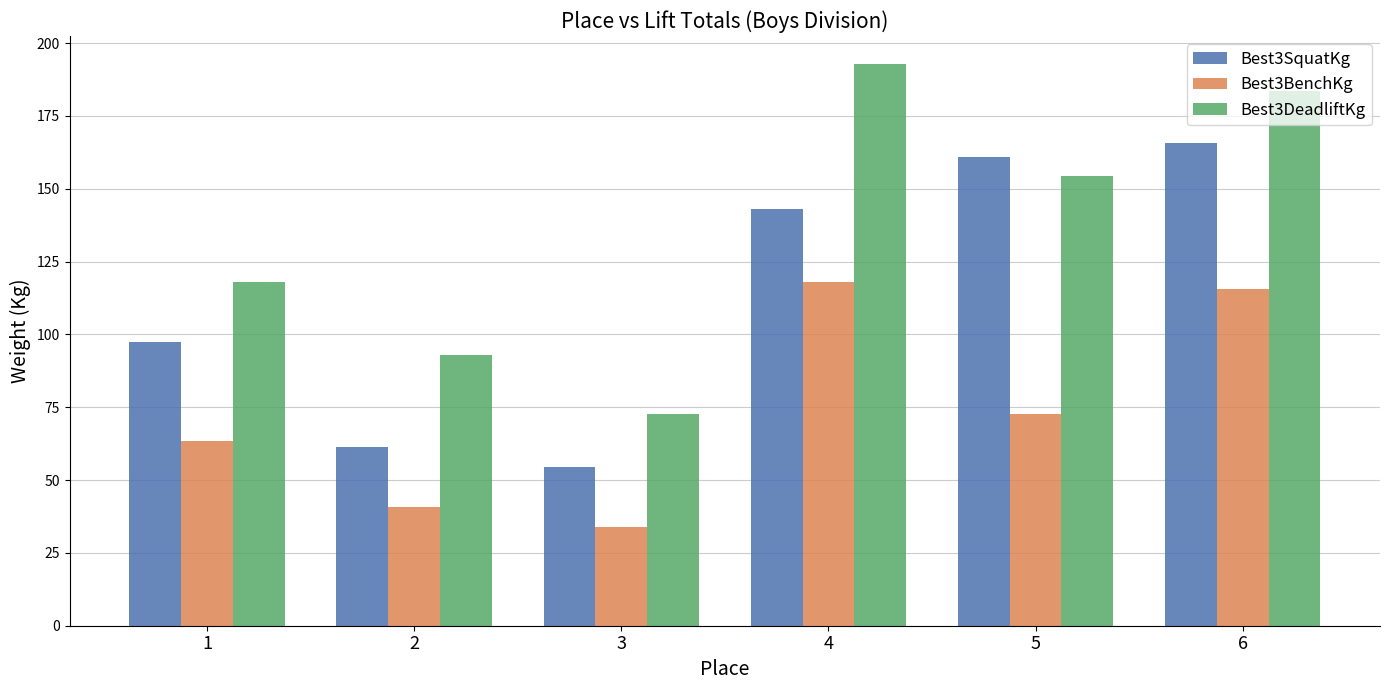

Which series has the largest total across all categories?

Best3DeadliftKg